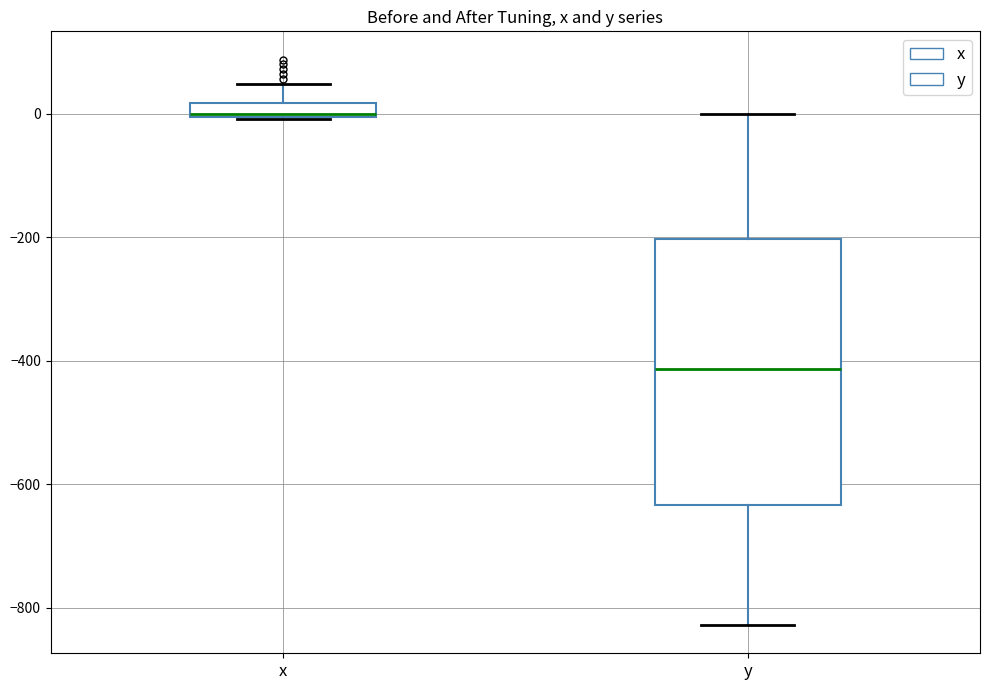

Comparing the boxes themselves (not the whiskers), which one is the tallest?

y